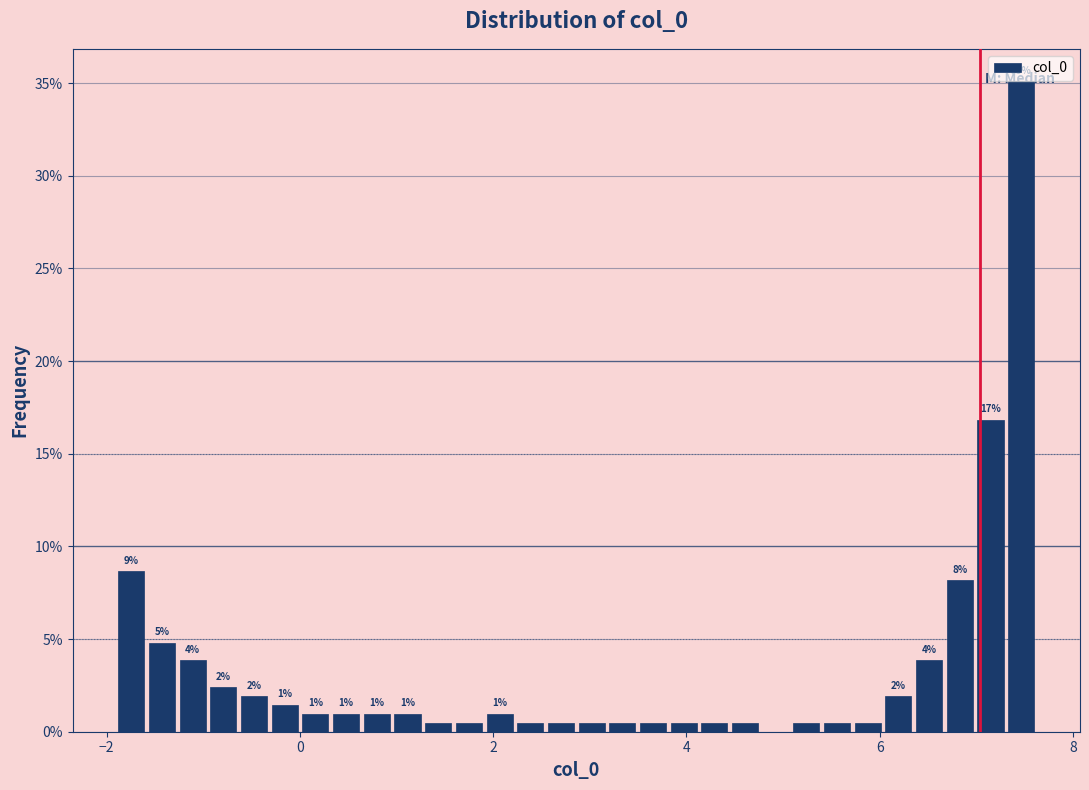

Read against the x-axis, roughly where is the centre of the tallest bar?

7.4